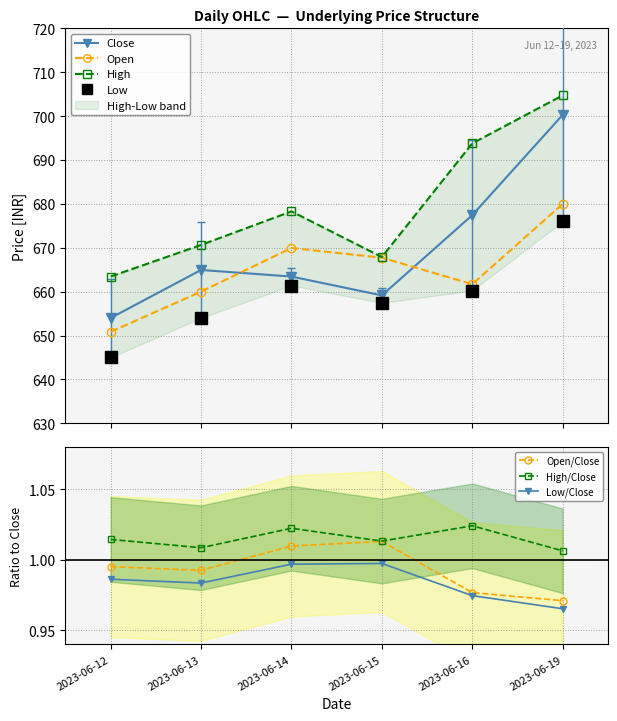

True or false: Close and Low cross at least once.

False